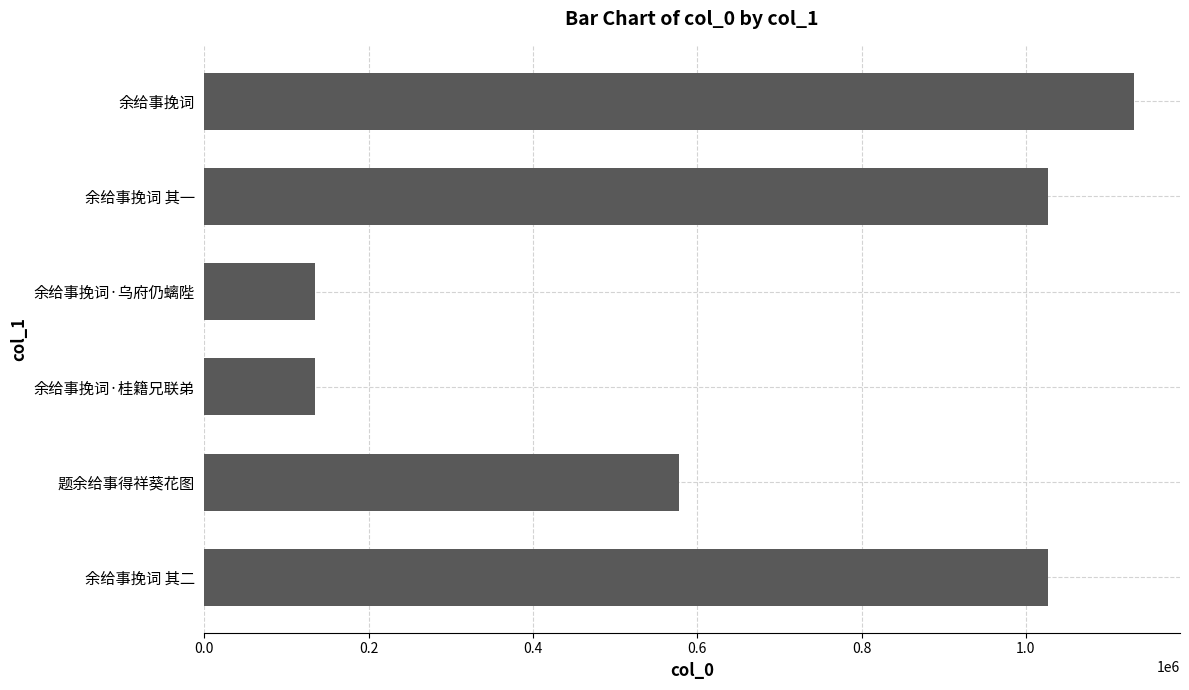

The value at 余给事挽词 其二 is 1027546. True or false?

True